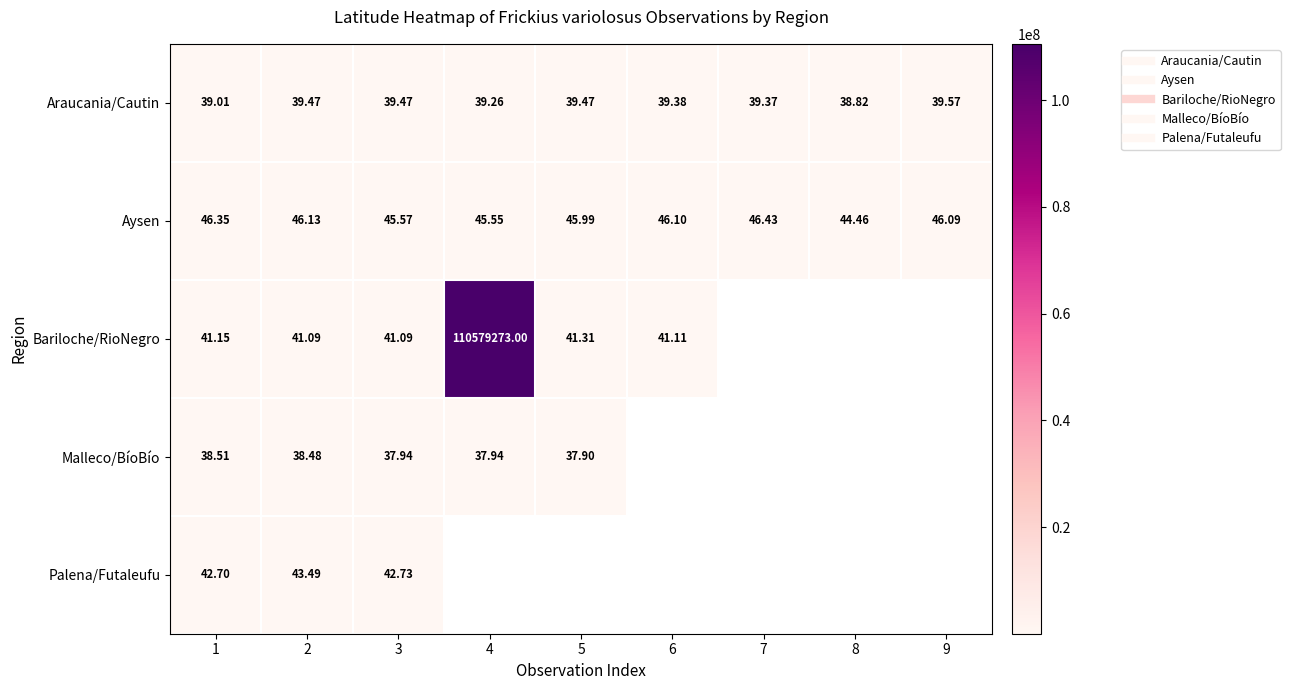

Which category has the lowest value in the Aysen series?

8